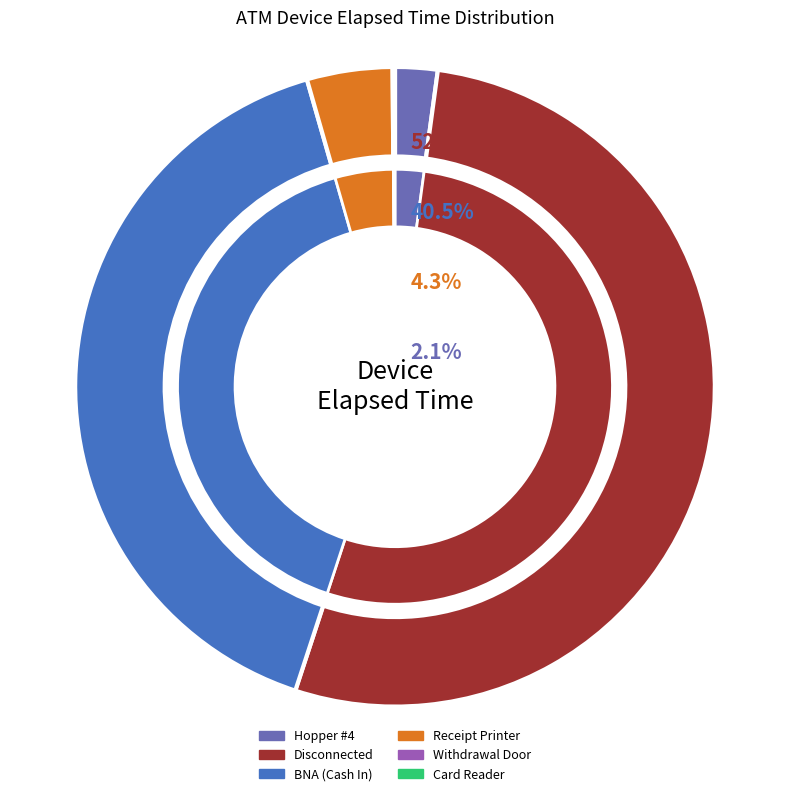

Is it true that Hopper #4 is 2% of the pie?

True